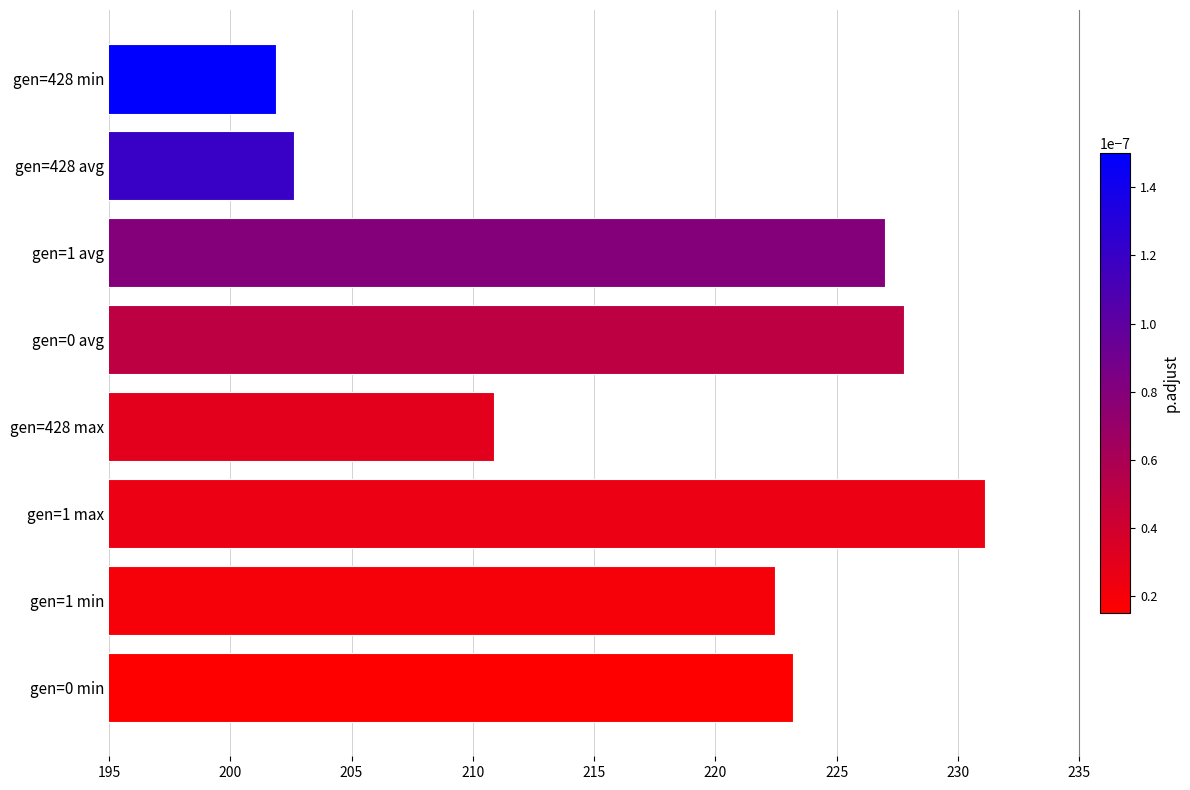

What is the greatest value displayed?

231.1